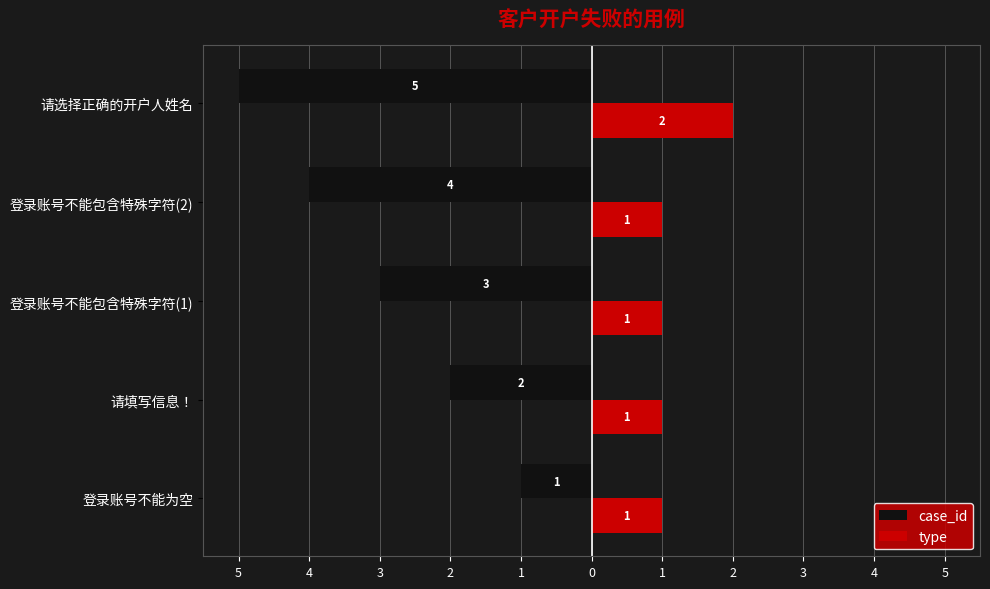

Which series has the largest range (max minus min)?

case_id